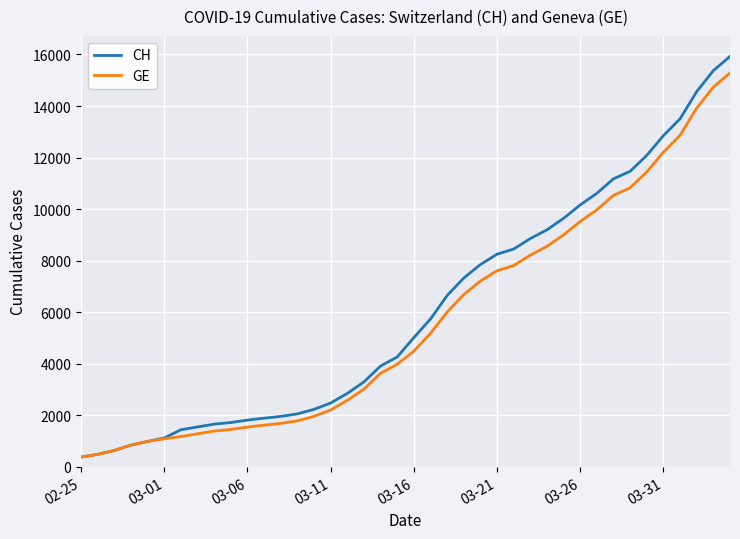

What is the minimum value shown in the chart?

375